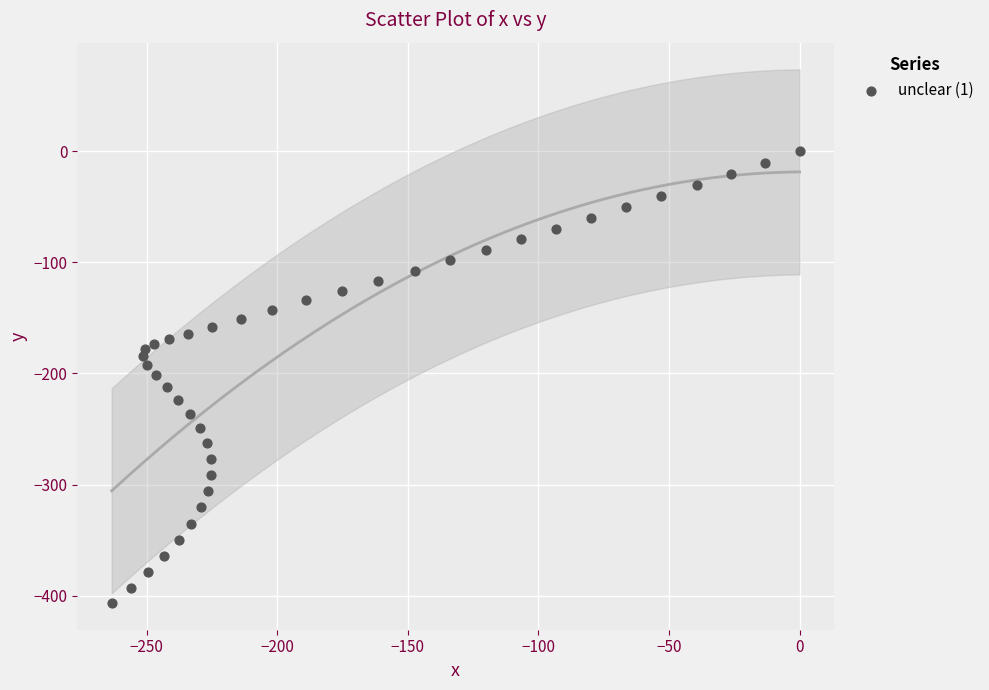

What is the range of Y values (max minus min)?

406.5